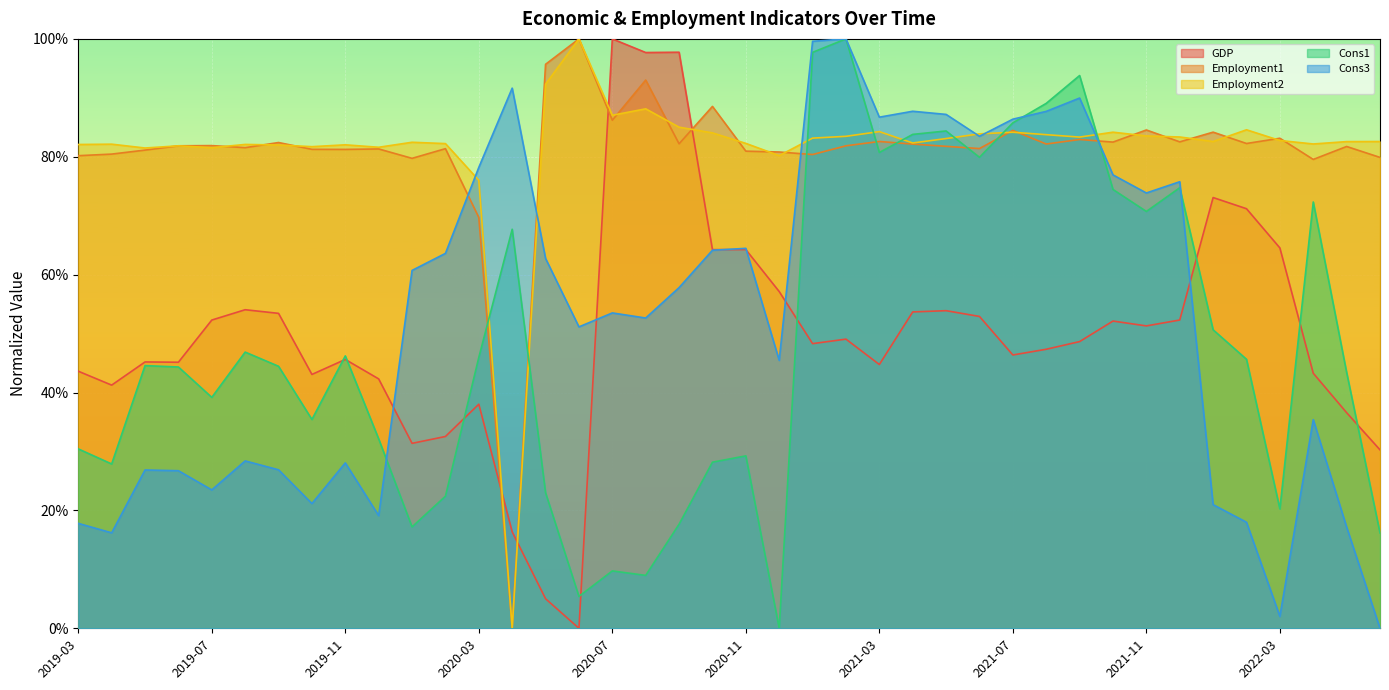

Reading left to right, list all the values displayed in this chart.

GDP: 0.4	0.4	0.5	0.5	0.5	0.5	0.5	0.4	0.5	0.4	0.3	0.3	0.4	0.2	0.1	0.0	1.0	1.0	1.0	0.6	0.6	0.6	0.5	0.5	0.4	0.5	0.5	0.5	0.5	0.5	0.5	0.5	0.5	0.5	0.7	0.7	0.6	0.4	0.4	0.3
Employment1: 0.8	0.8	0.8	0.8	0.8	0.8	0.8	0.8	0.8	0.8	0.8	0.8	0.7	0.0	1.0	1.0	0.9	0.9	0.8	0.9	0.8	0.8	0.8	0.8	0.8	0.8	0.8	0.8	0.8	0.8	0.8	0.8	0.8	0.8	0.8	0.8	0.8	0.8	0.8	0.8
Employment2: 0.8	0.8	0.8	0.8	0.8	0.8	0.8	0.8	0.8	0.8	0.8	0.8	0.8	0.0	0.9	1.0	0.9	0.9	0.9	0.8	0.8	0.8	0.8	0.8	0.8	0.8	0.8	0.8	0.8	0.8	0.8	0.8	0.8	0.8	0.8	0.8	0.8	0.8	0.8	0.8
Cons1: 0.3	0.3	0.4	0.4	0.4	0.5	0.4	0.4	0.5	0.3	0.2	0.2	0.5	0.7	0.2	0.1	0.1	0.1	0.2	0.3	0.3	0.0	1.0	1.0	0.8	0.8	0.8	0.8	0.9	0.9	0.9	0.7	0.7	0.7	0.5	0.5	0.2	0.7	0.4	0.2
Cons3: 0.2	0.2	0.3	0.3	0.2	0.3	0.3	0.2	0.3	0.2	0.6	0.6	0.8	0.9	0.6	0.5	0.5	0.5	0.6	0.6	0.6	0.5	1.0	1.0	0.9	0.9	0.9	0.8	0.9	0.9	0.9	0.8	0.7	0.8	0.2	0.2	0.0	0.4	0.2	0.0